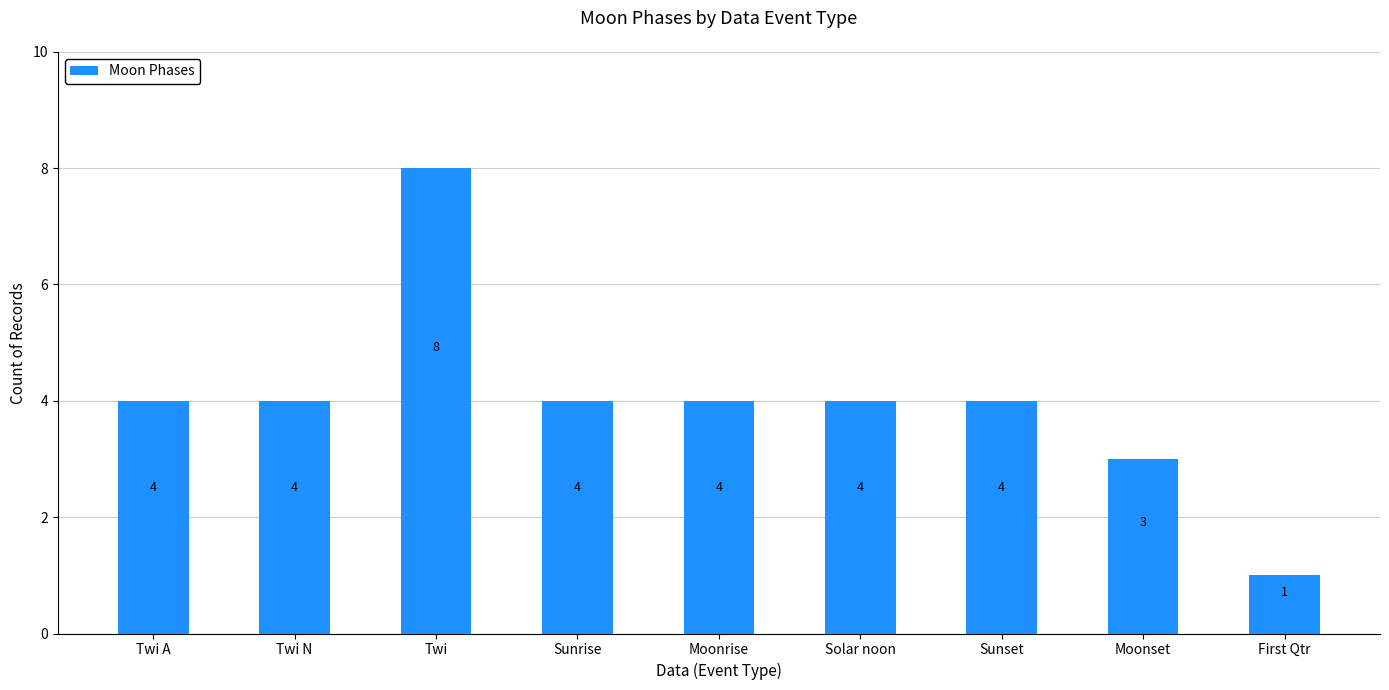

Are the bars grouped side by side (vs. stacked)?

No